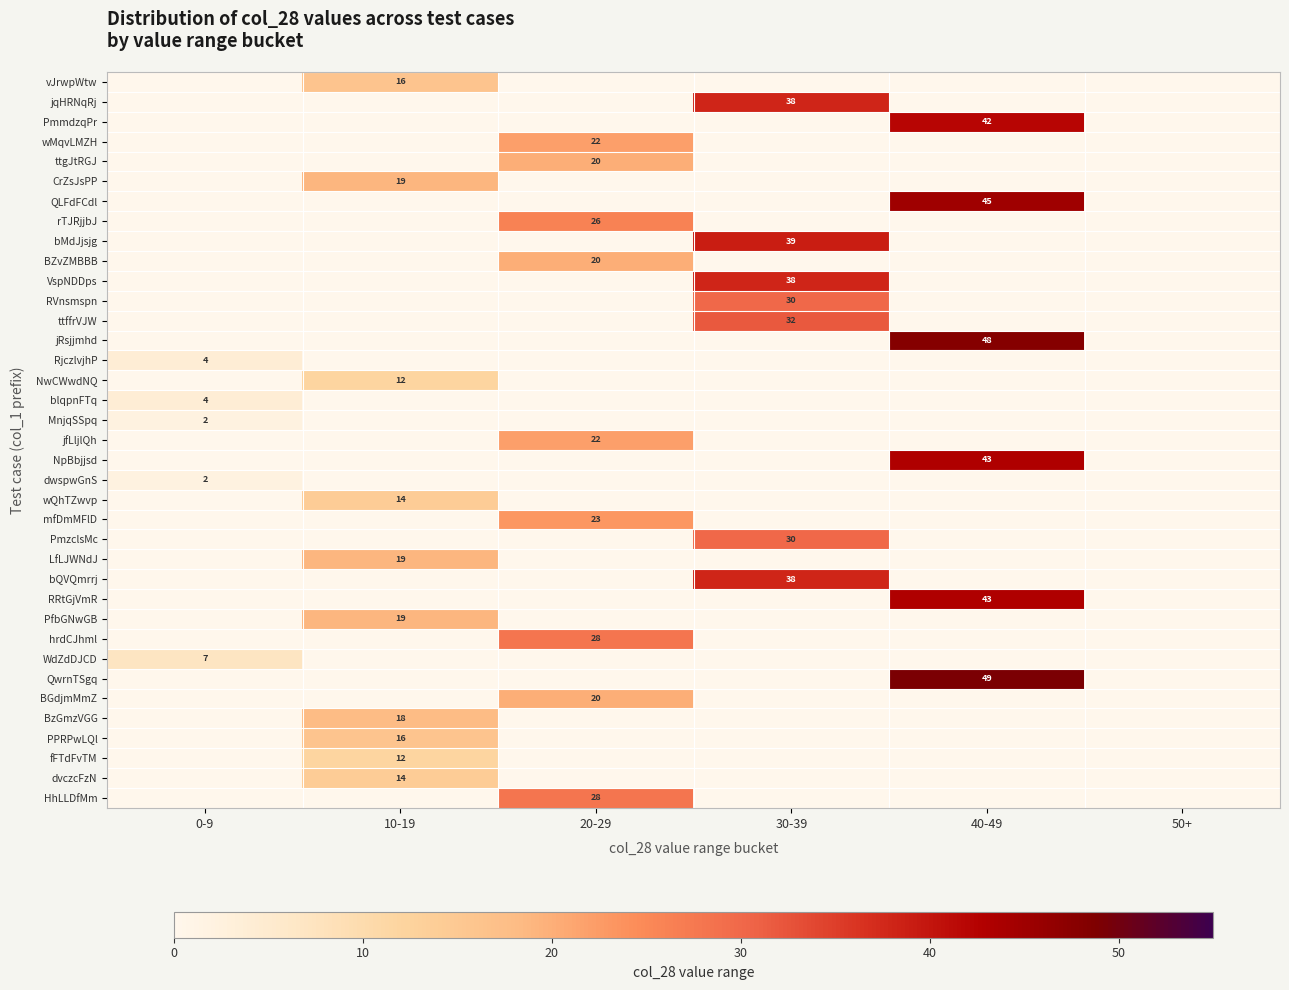

True or false: NpBbjjsd has a value of 43 at 40-49.

True